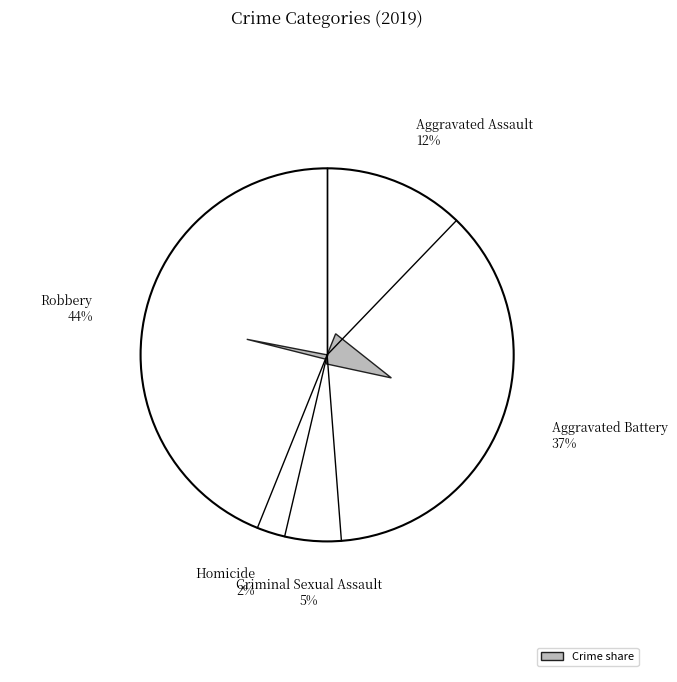

Does any single category account for the majority?

No